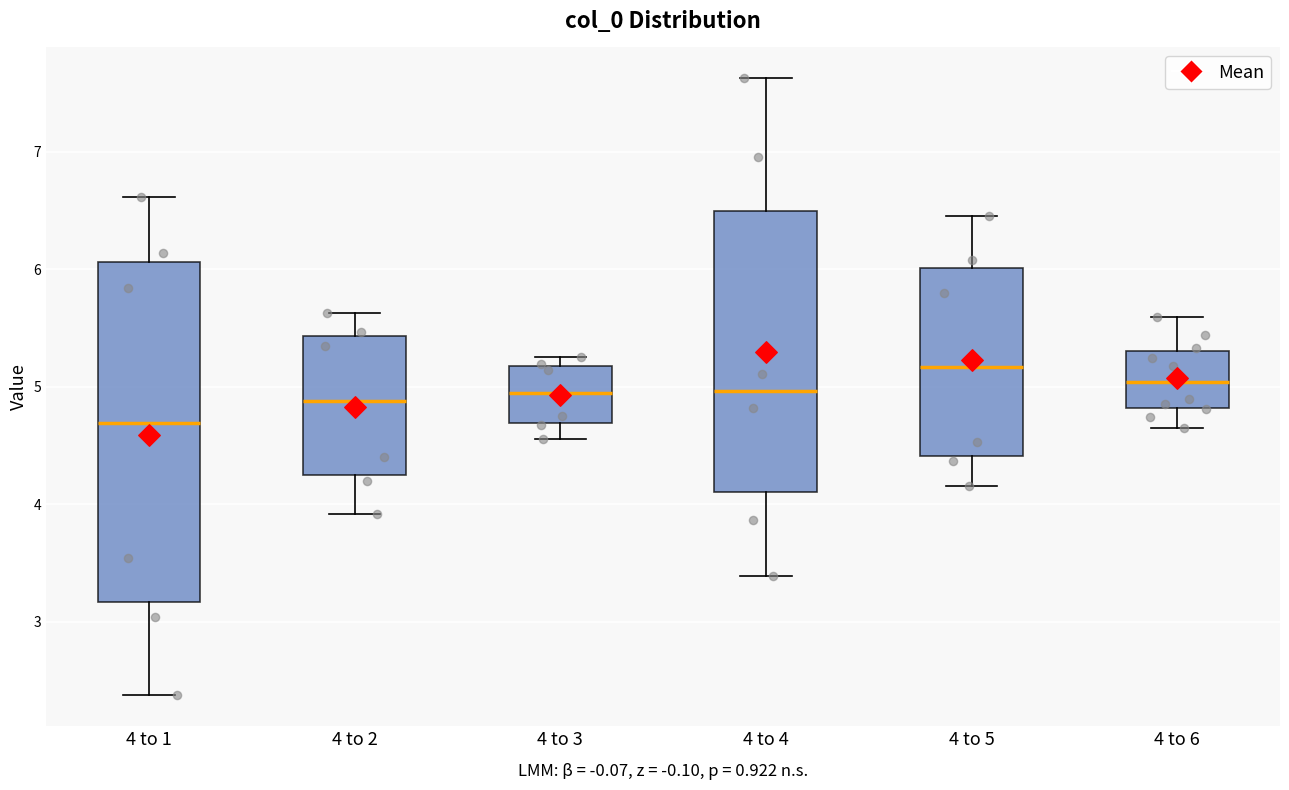

Where is the lower edge of the box for 4 to 4 on the y-axis? The values are not printed on the chart, so give them approximately, as read against the axis.

4.1